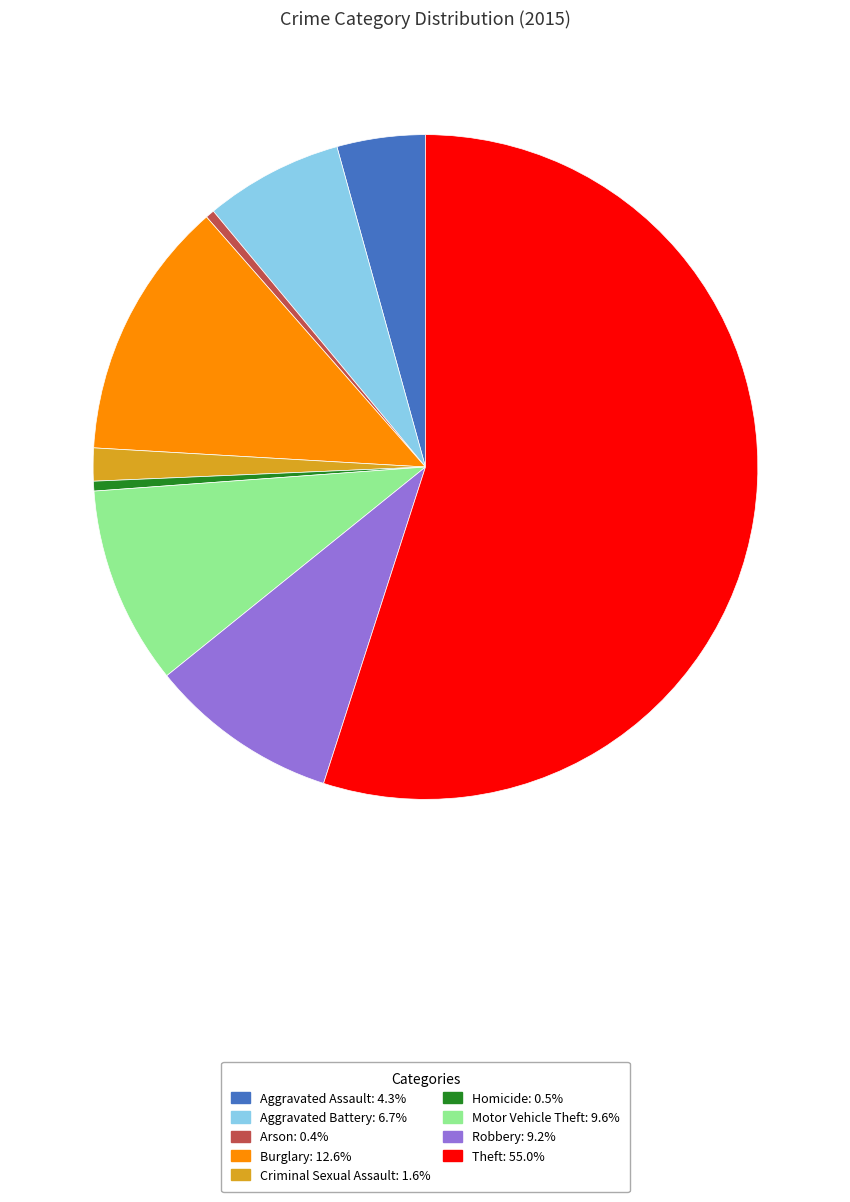

How many slices are in this pie chart?

9